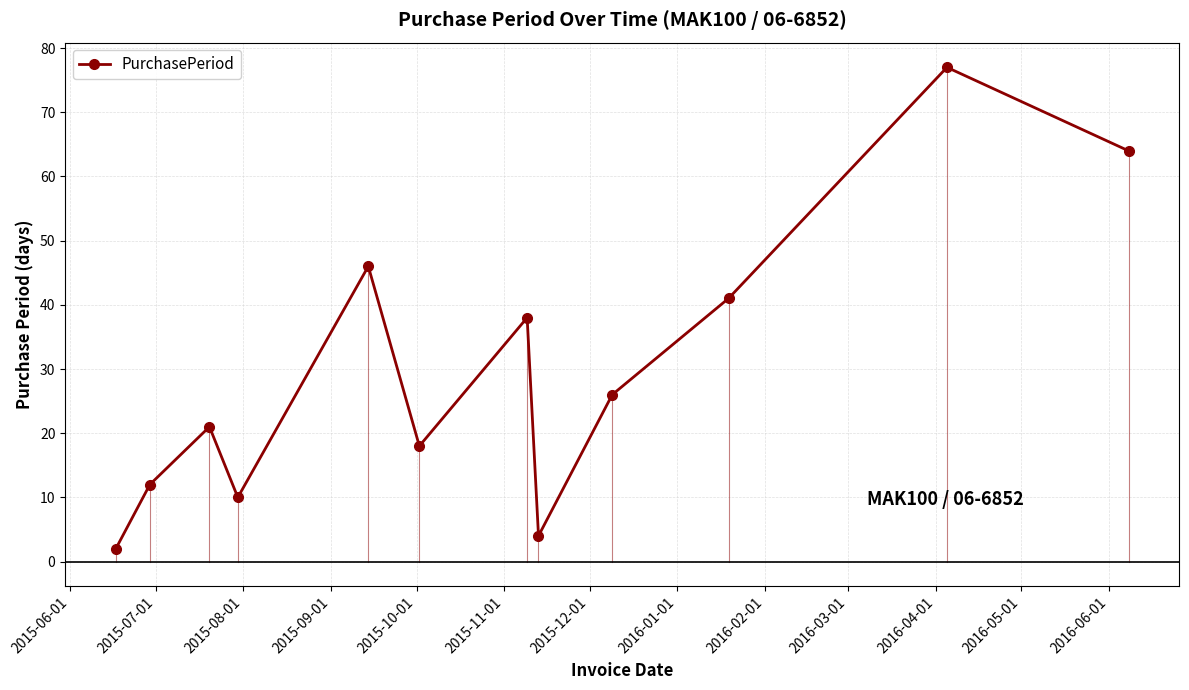

What is the sum of all values?

359